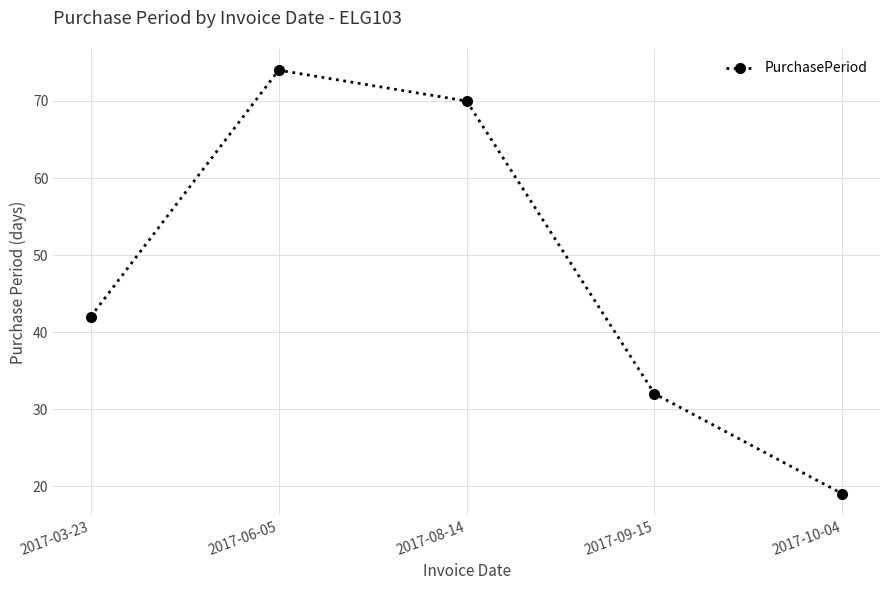

List the labels in order of value, smallest first.

2017-10-04, 2017-09-15, 2017-03-23, 2017-08-14, 2017-06-05